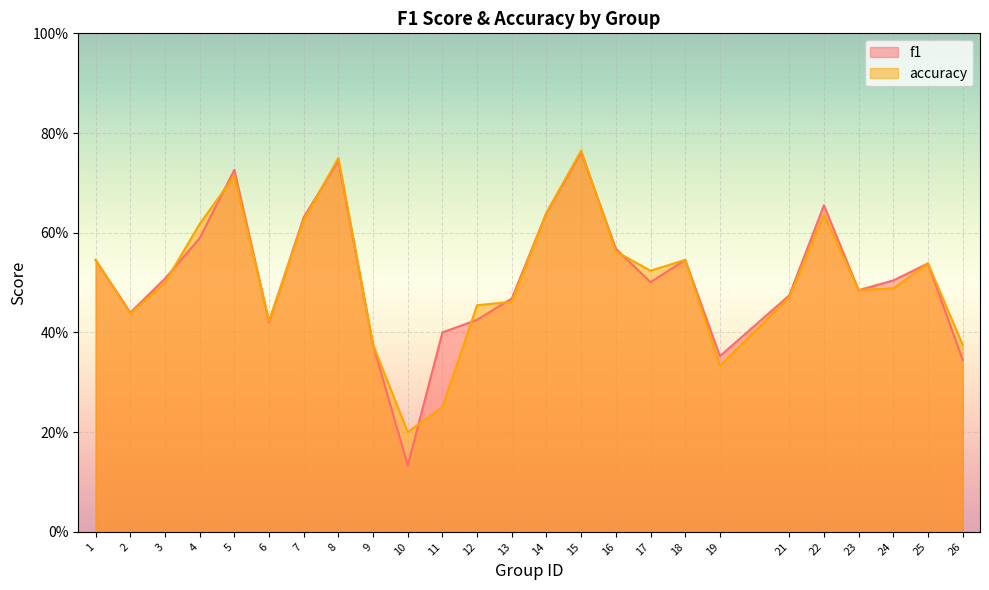

Is it true that f1 equals 0.8 at 17?

False